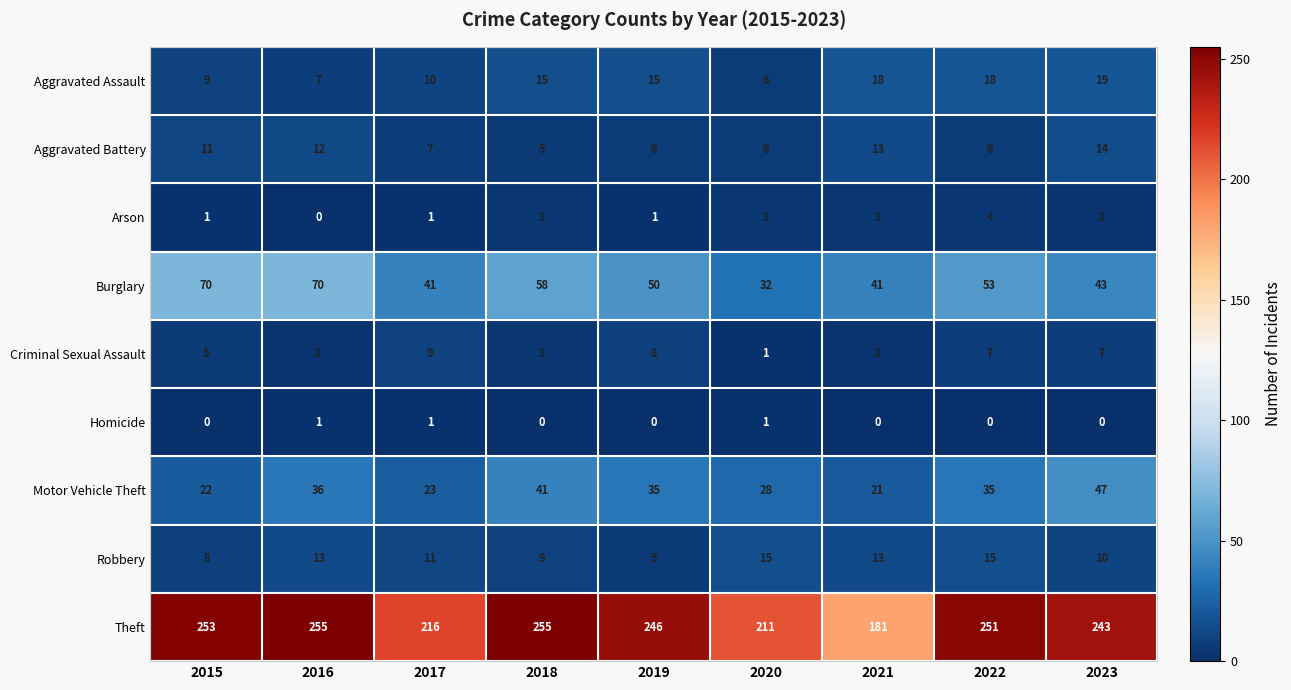

Which series has the largest range (max minus min)?

Theft